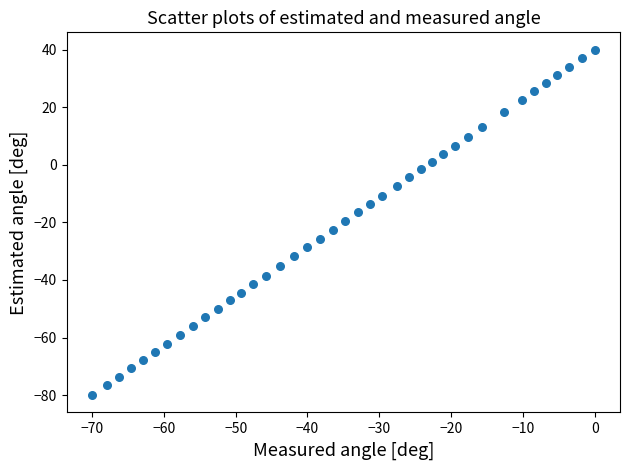

What is the range of X values (max minus min)?

70.0